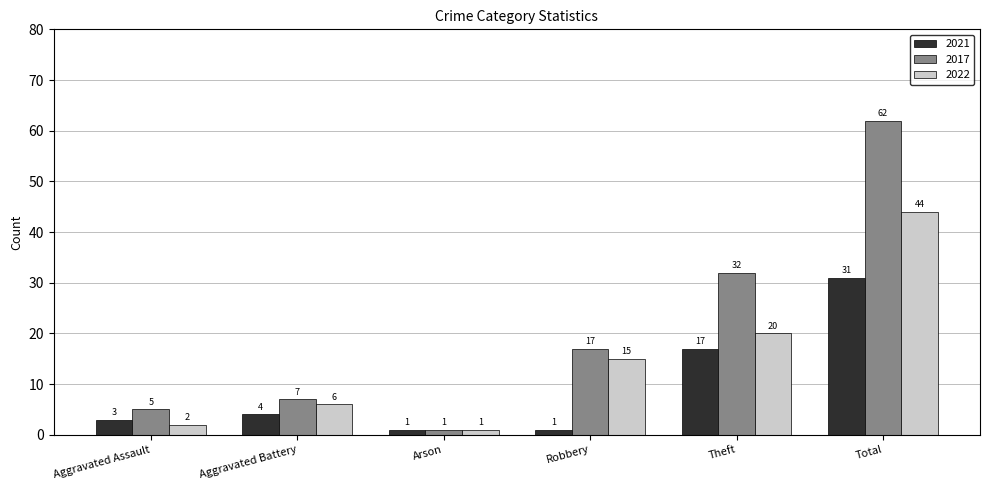

Which series has the largest total across all categories?

2017